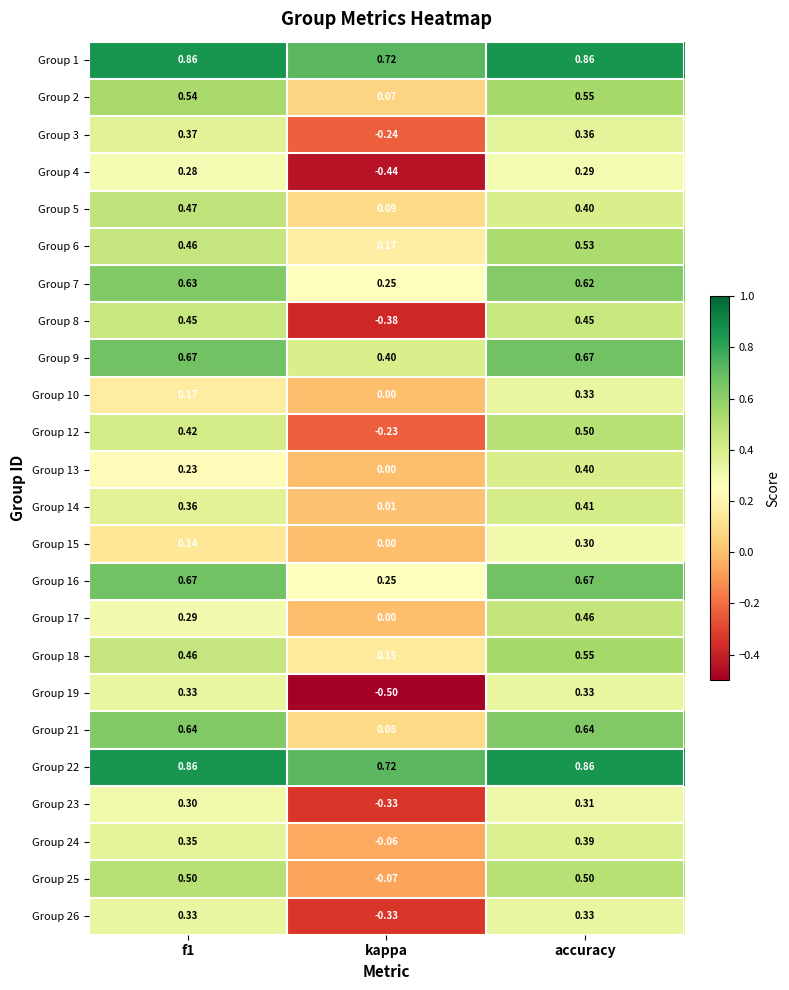

At which label is Group 18 closest to 0?

kappa